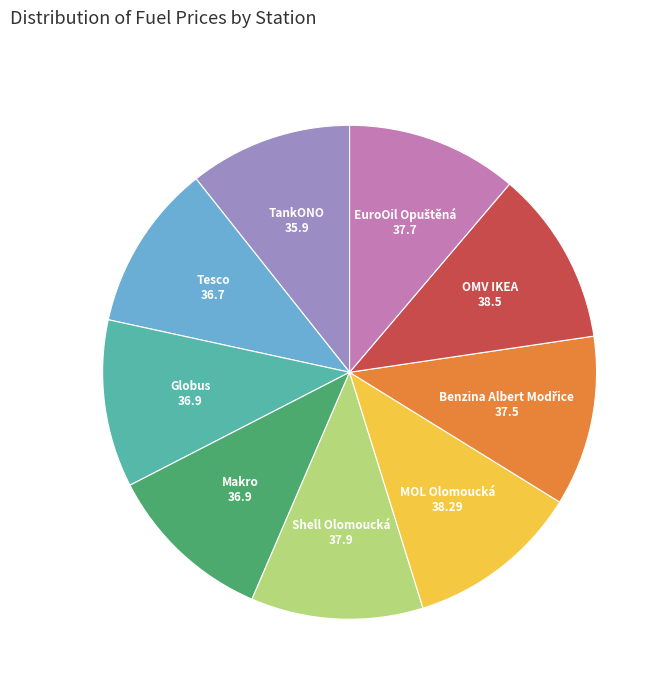

Does any single category account for the majority?

No